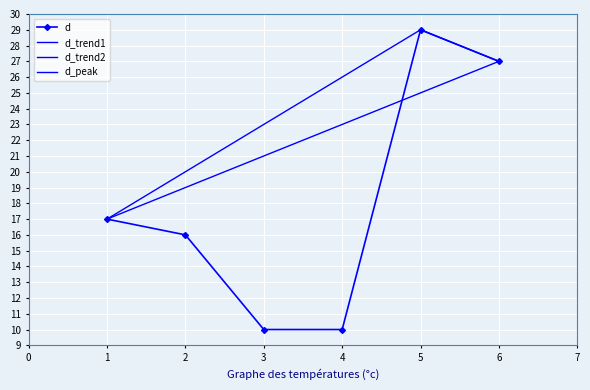

List the labels in order of value, smallest first.

3, 4, 2, 1, 6, 5